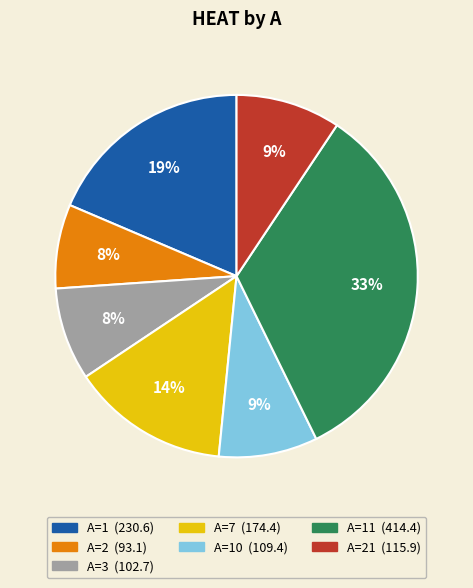

To the nearest percent, what is the average slice percentage?

14%